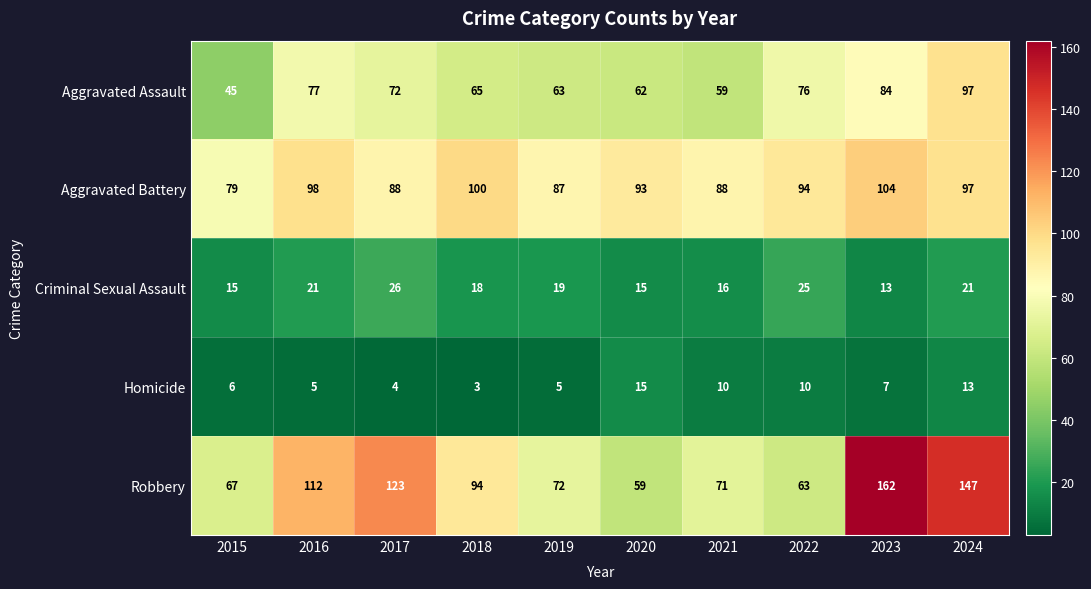

True or false: Aggravated Battery has a value of 122 at 2020.

False